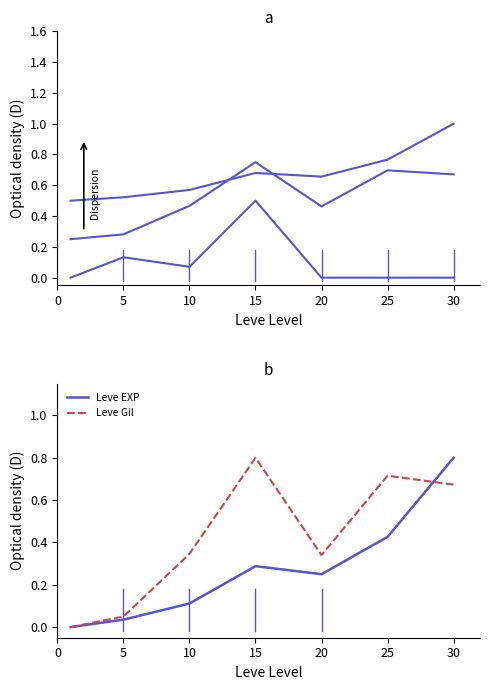

What is the difference between the second highest and minimum values in the Leve Gil series?

0.7